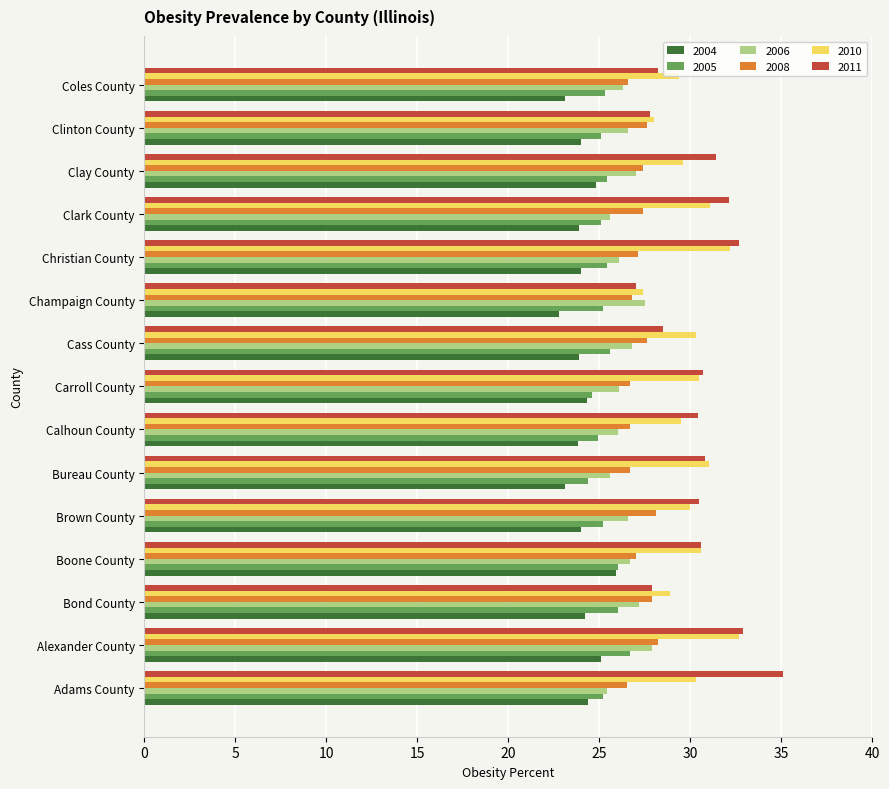

What is the approximate value of 2005 at Coles County?

25.3